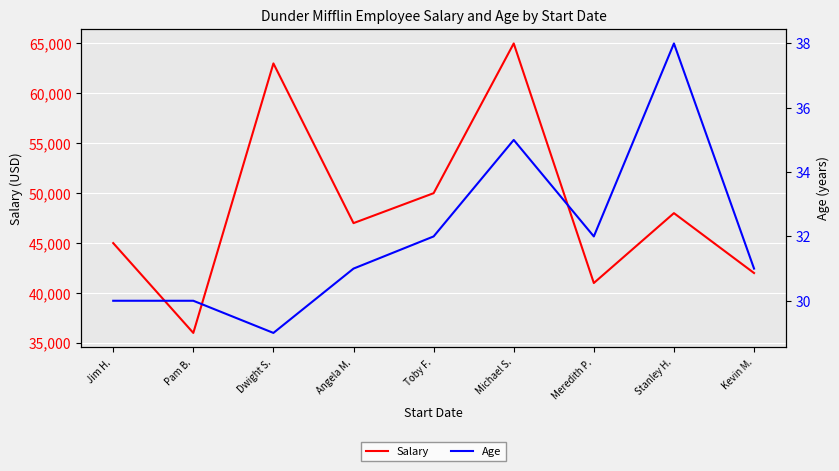

What position from the left is Meredith P.?

7